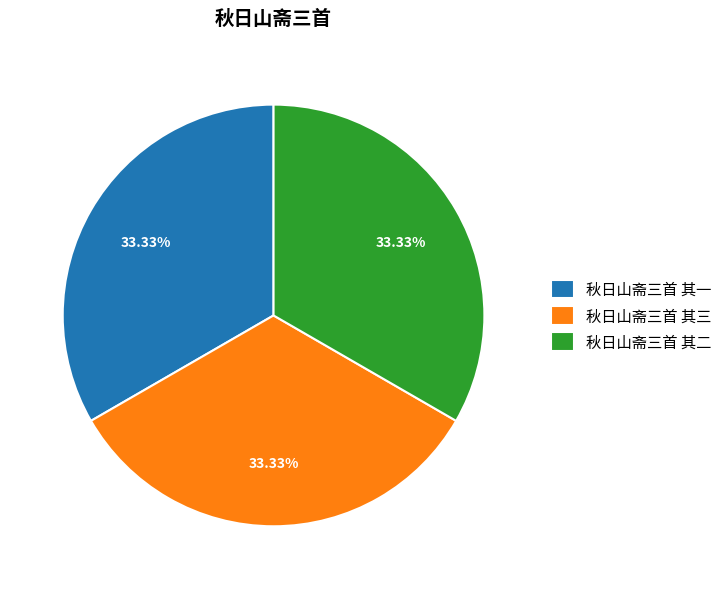

What is the ratio of the value at 秋日山斋三首 其二 to the value at 秋日山斋三首 其三?

1.0